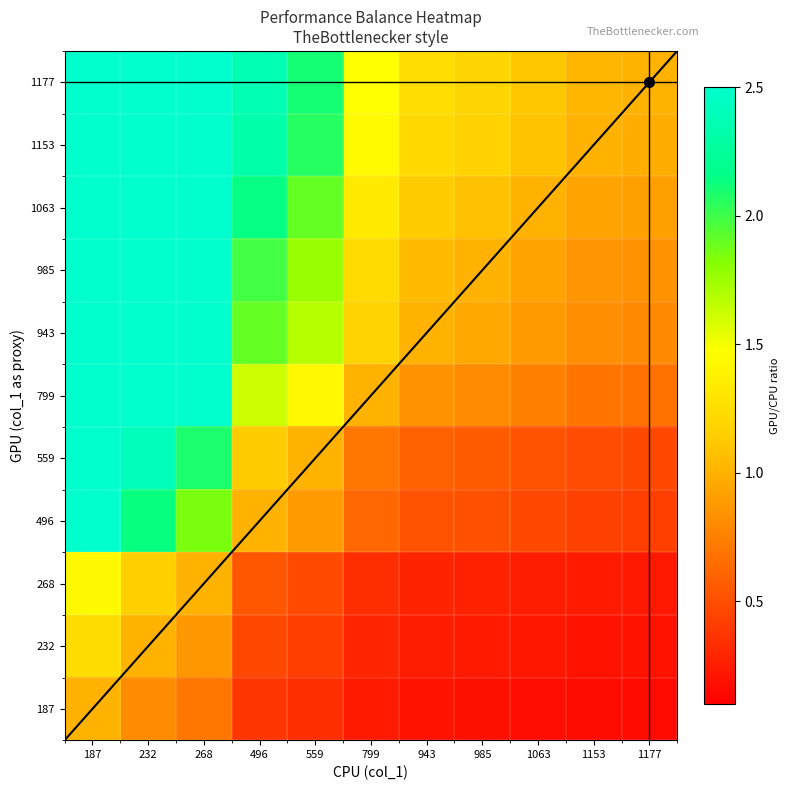

List the labels in order of 985 value, smallest first.

1177, 1153, 1063, 985, 943, 799, 559, 496, 268, 232, 187